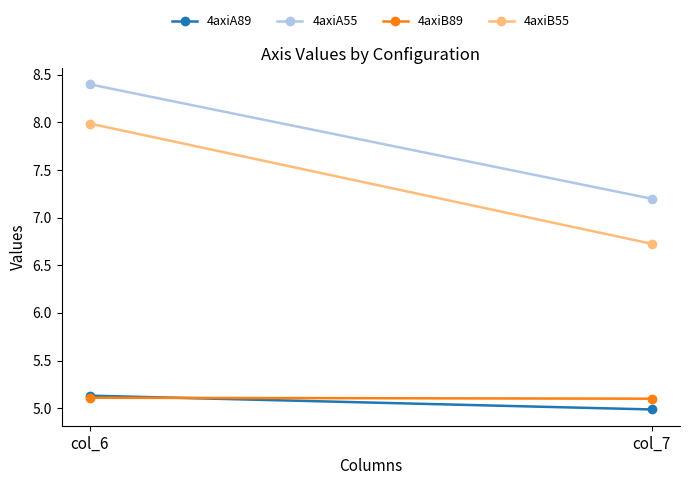

At col_7, list the series in order from largest to smallest.

4axiA55, 4axiB55, 4axiB89, 4axiA89